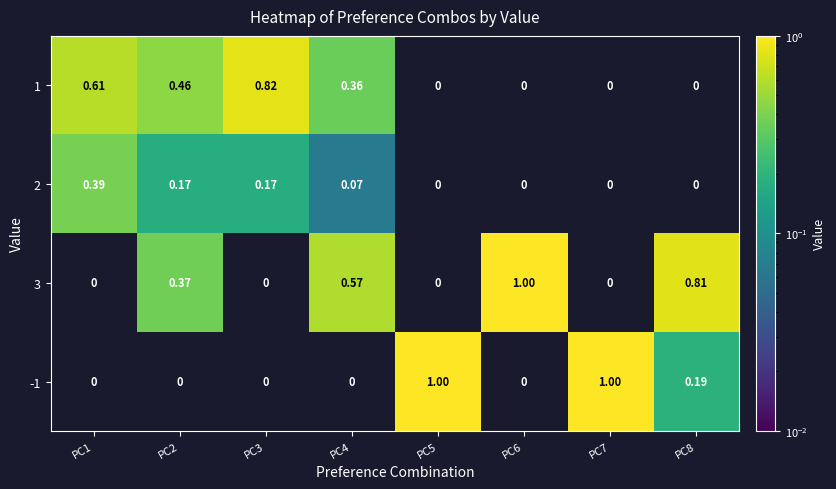

Is the value of 2 at PC1 greater than the value of 3 at PC4?

No